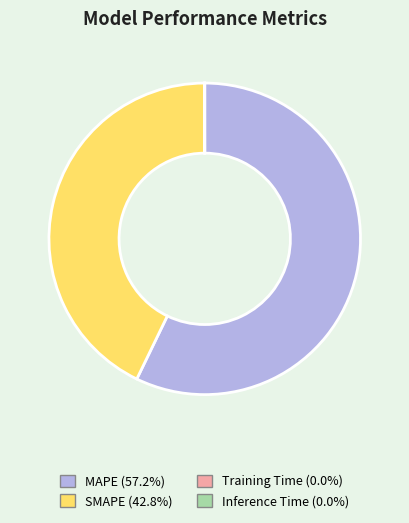

Between MAPE and SMAPE, which is larger?

MAPE